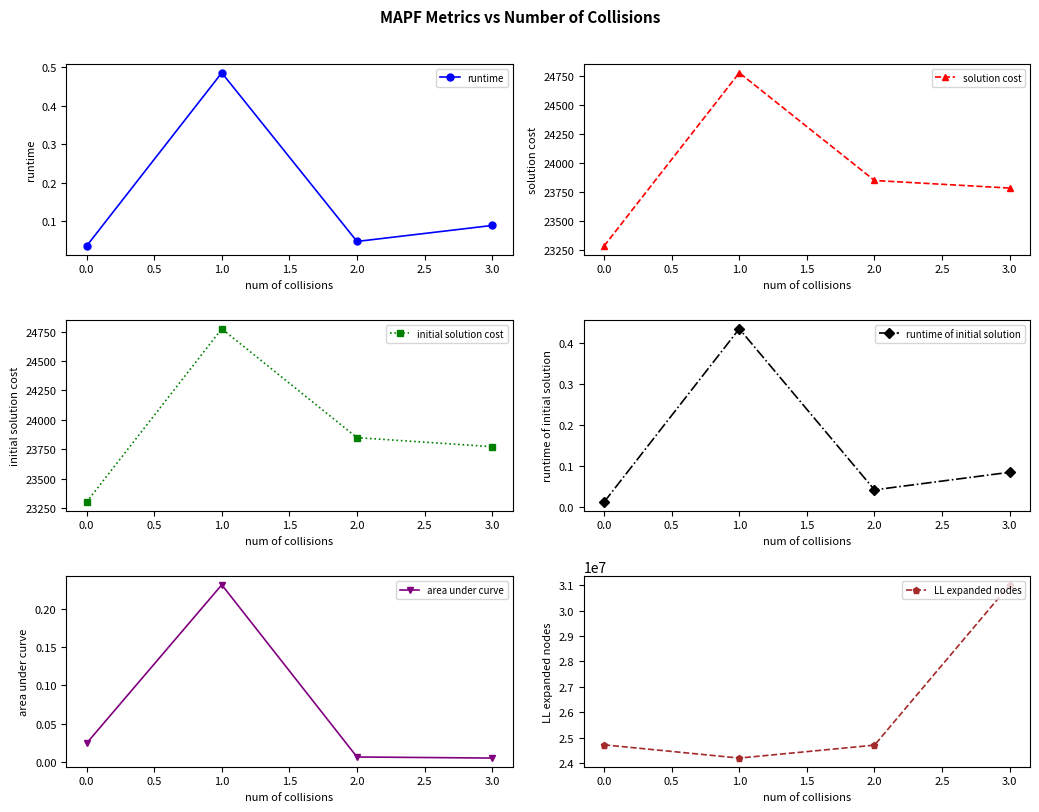

Does the chart have visible grid lines?

No